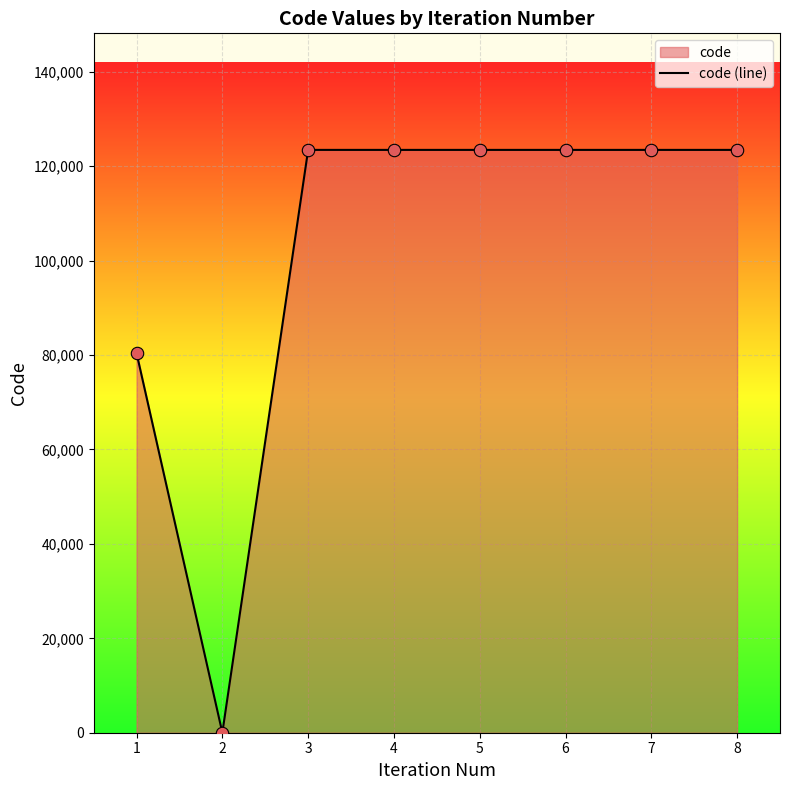

Approximately how many times larger is the value at 7 compared to 5?

1.0